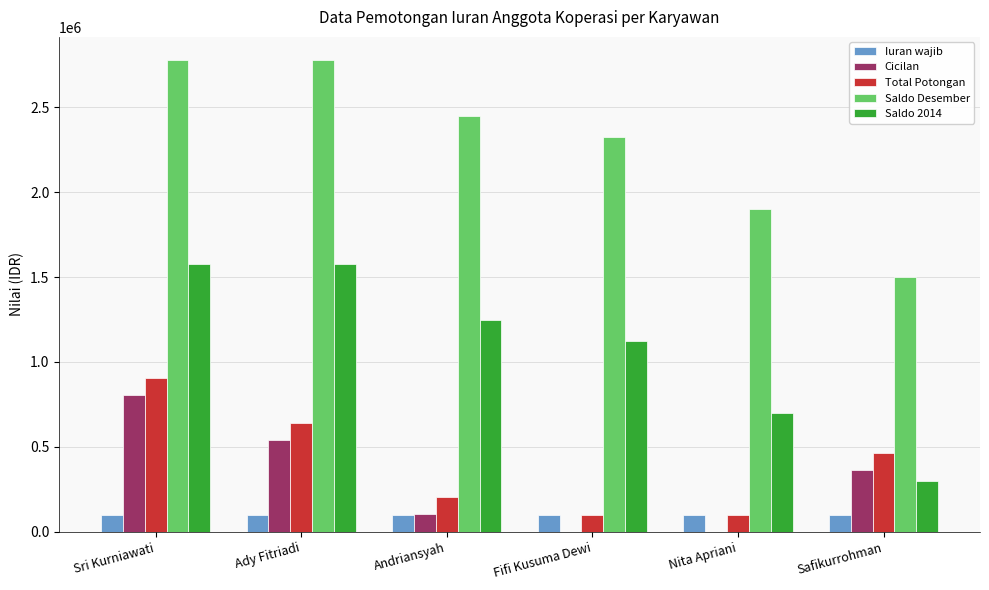

What is the highest value of the Saldo Desember series?

2775000